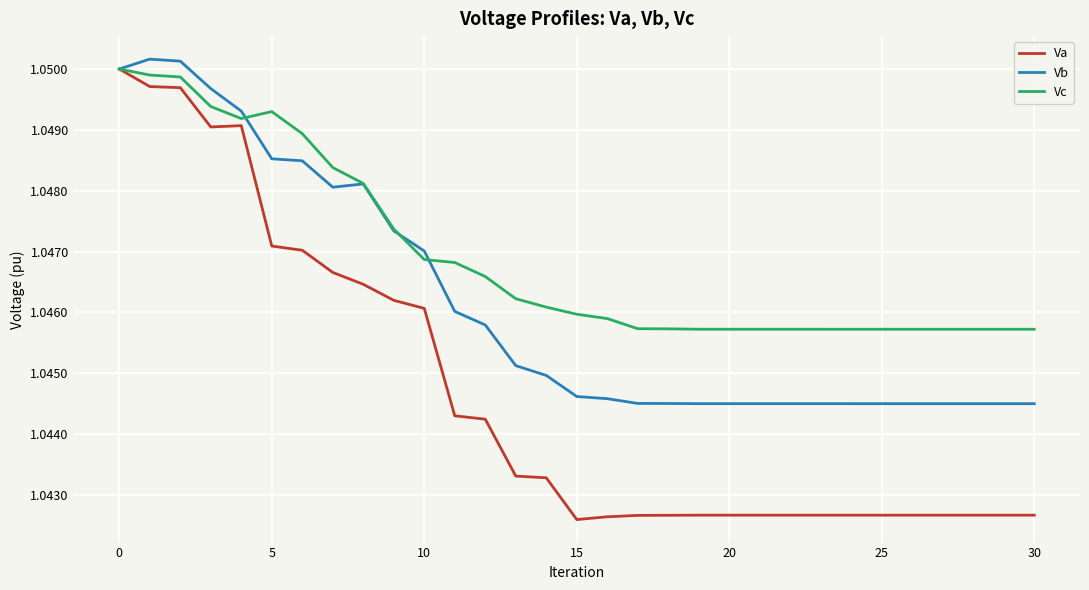

Which series has the largest total across all categories?

Vc